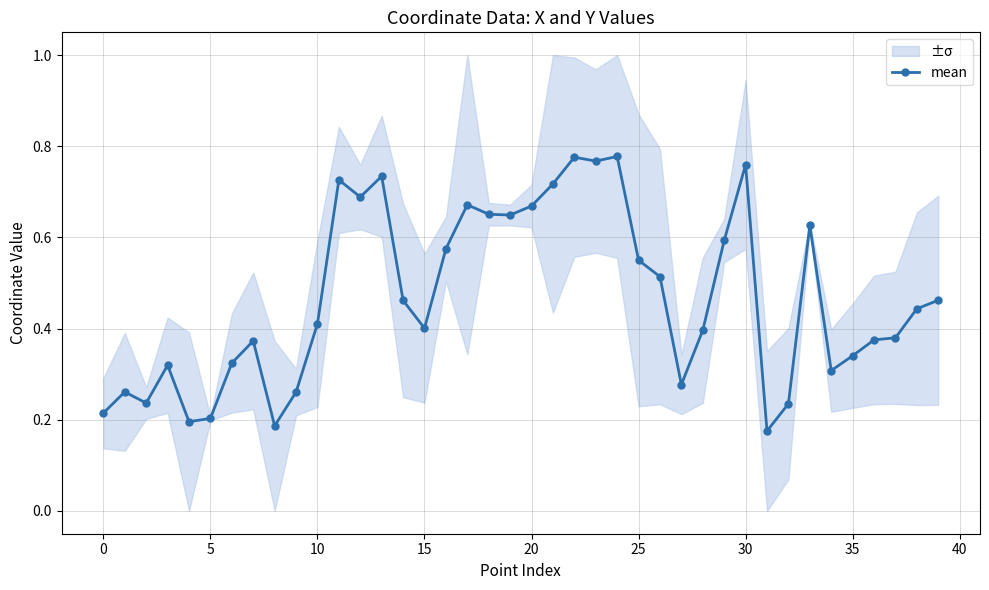

The value at 25 is 0.2. True or false?

False